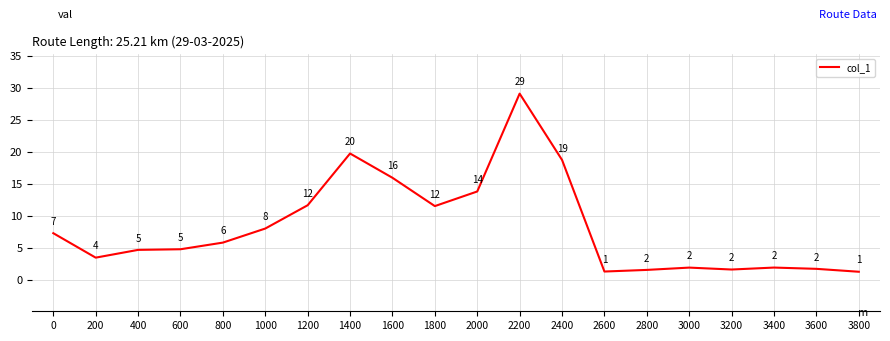

The chart shows a value of 7.4 at 600. True or false?

False